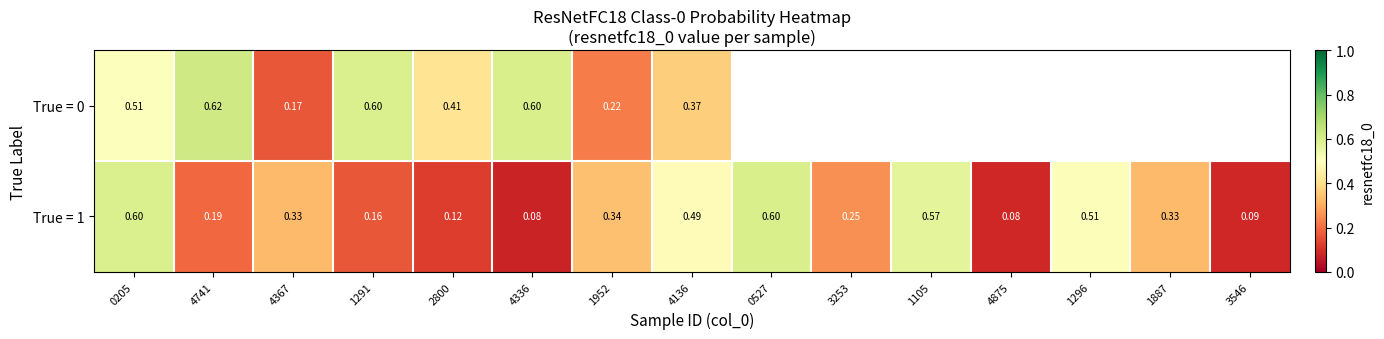

At which category does the chart reach its minimum across all series?

4336